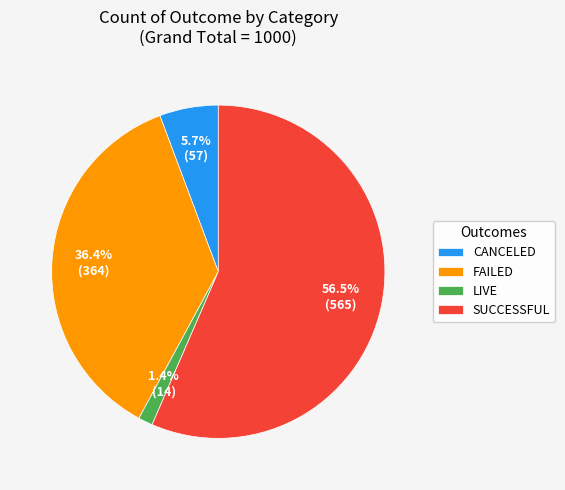

Approximately how many times larger is the value at FAILED compared to CANCELED?

6.4